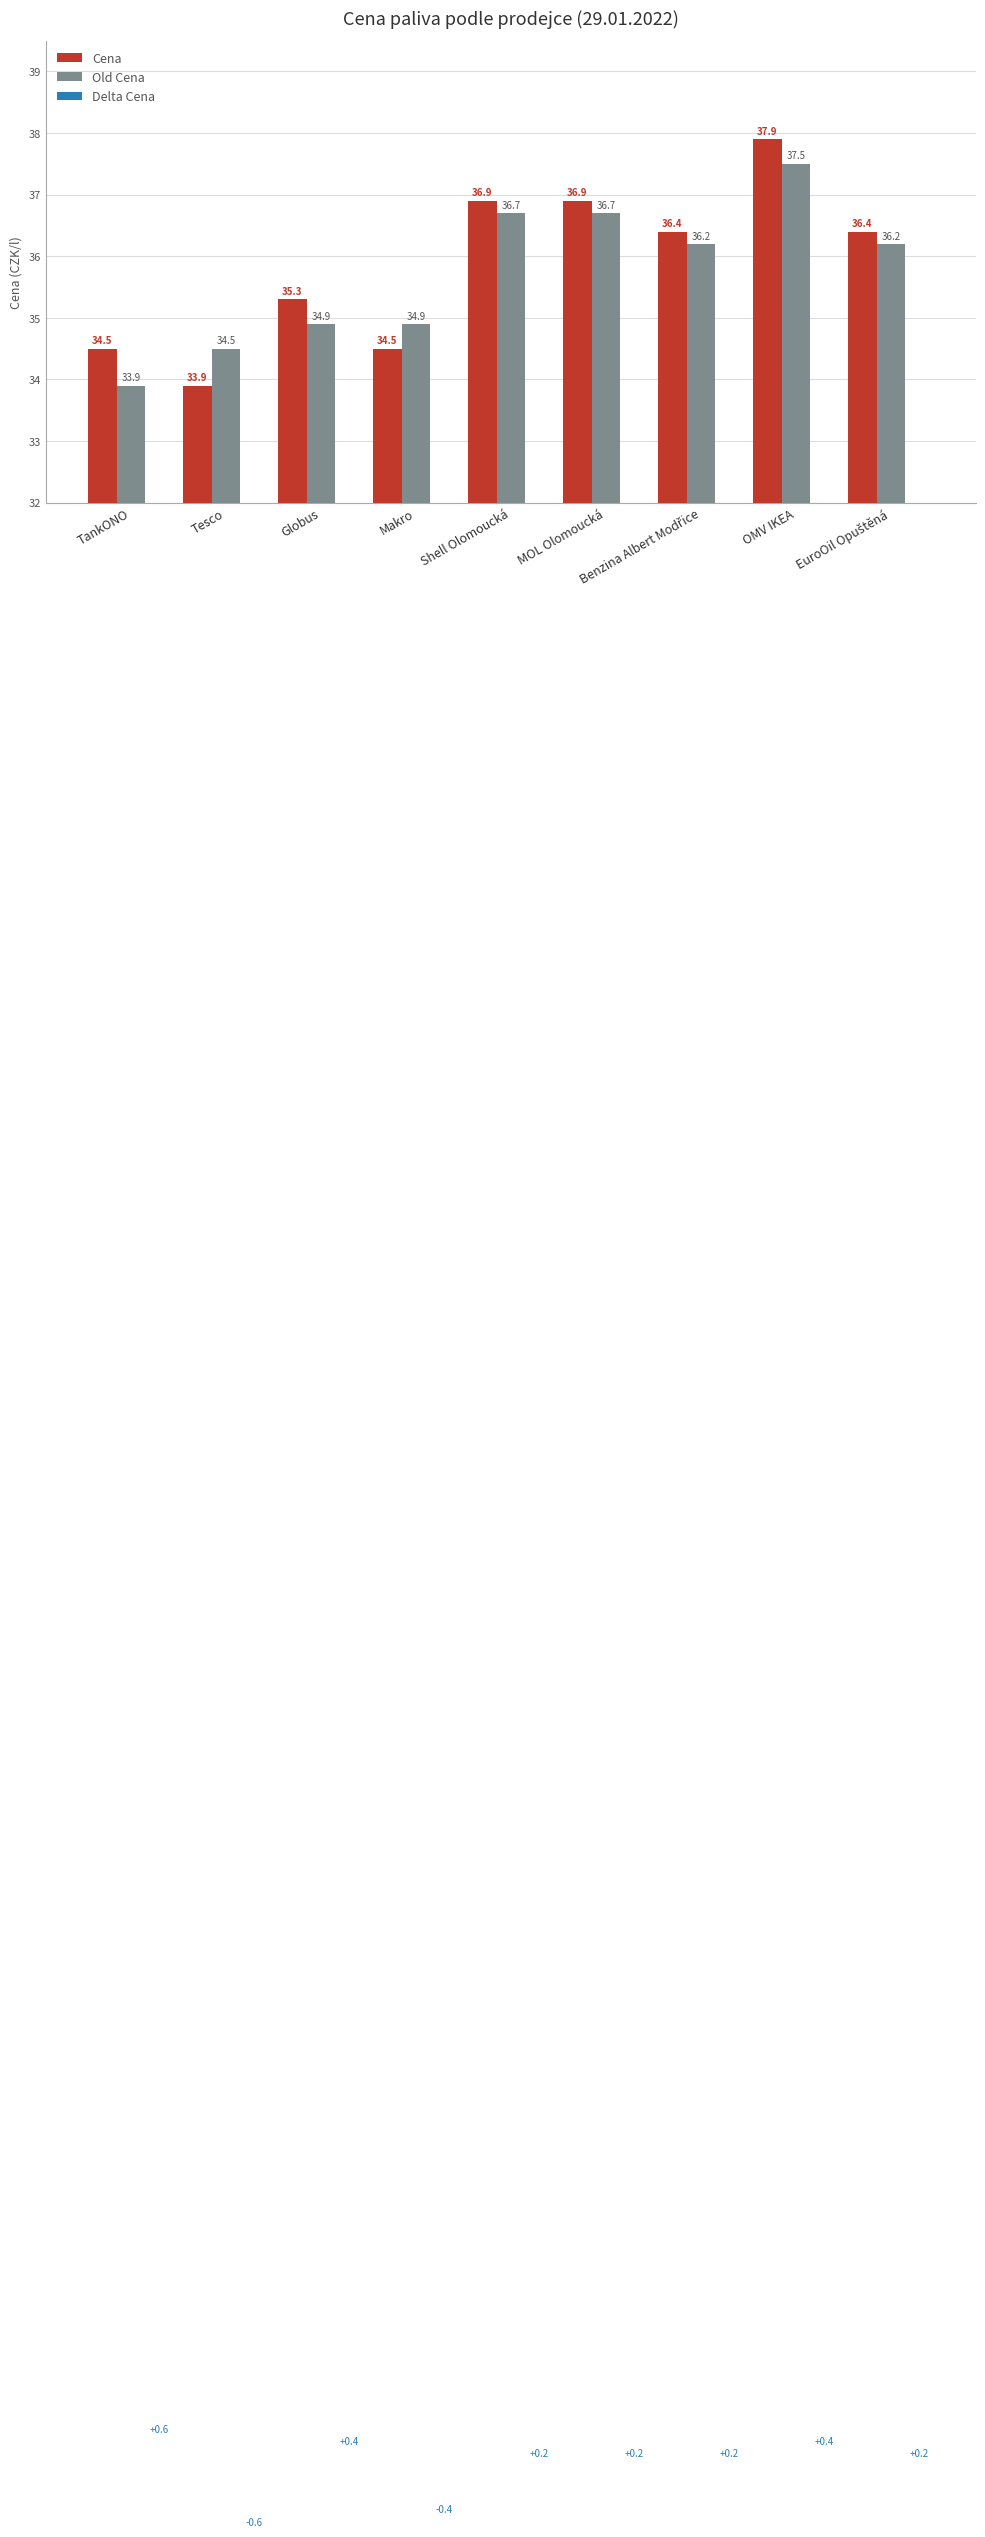

Between TankONO and Globus, which is larger?

Globus